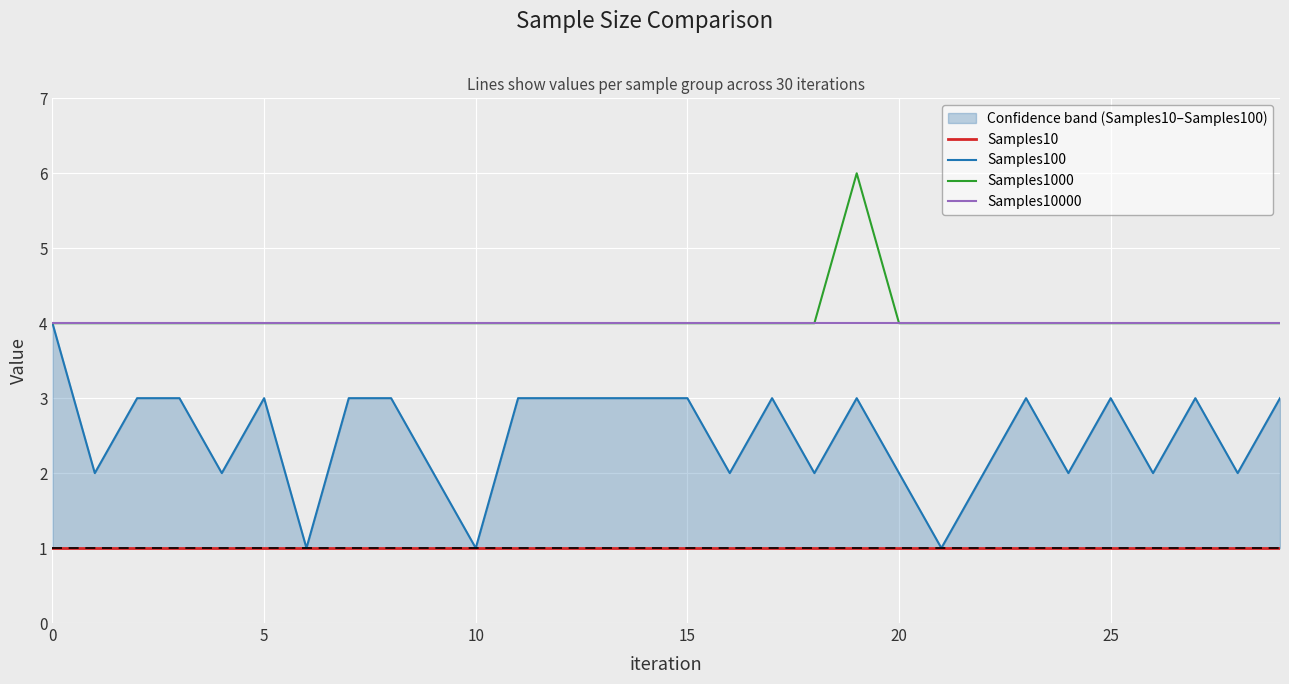

True or false: Samples100 and Samples1000 cross at least once.

False